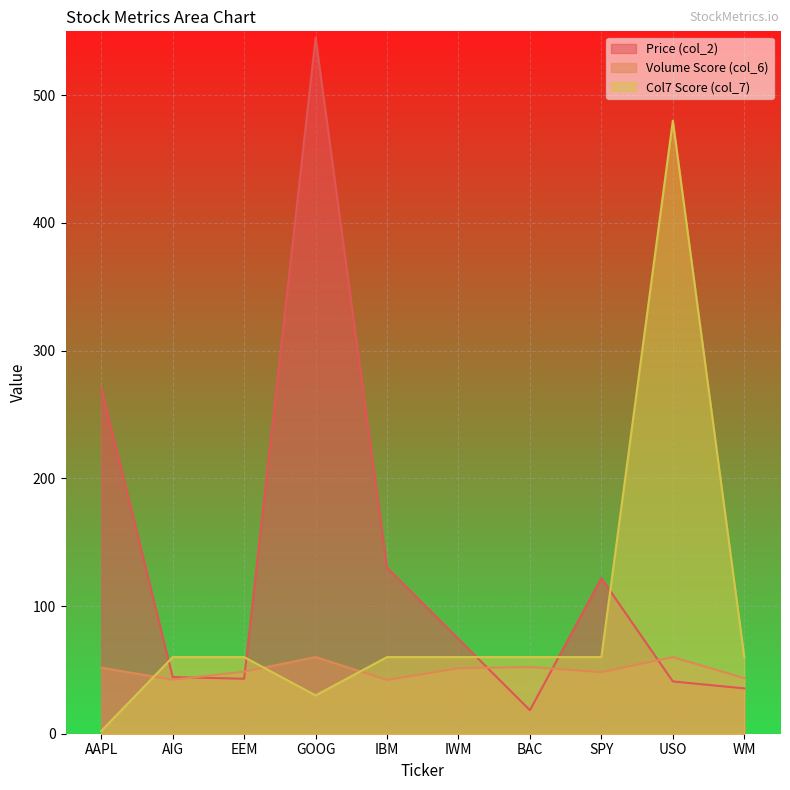

What are all the series names shown in the legend?

Price (col_2), Volume Score (col_6), Col7 Score (col_7)